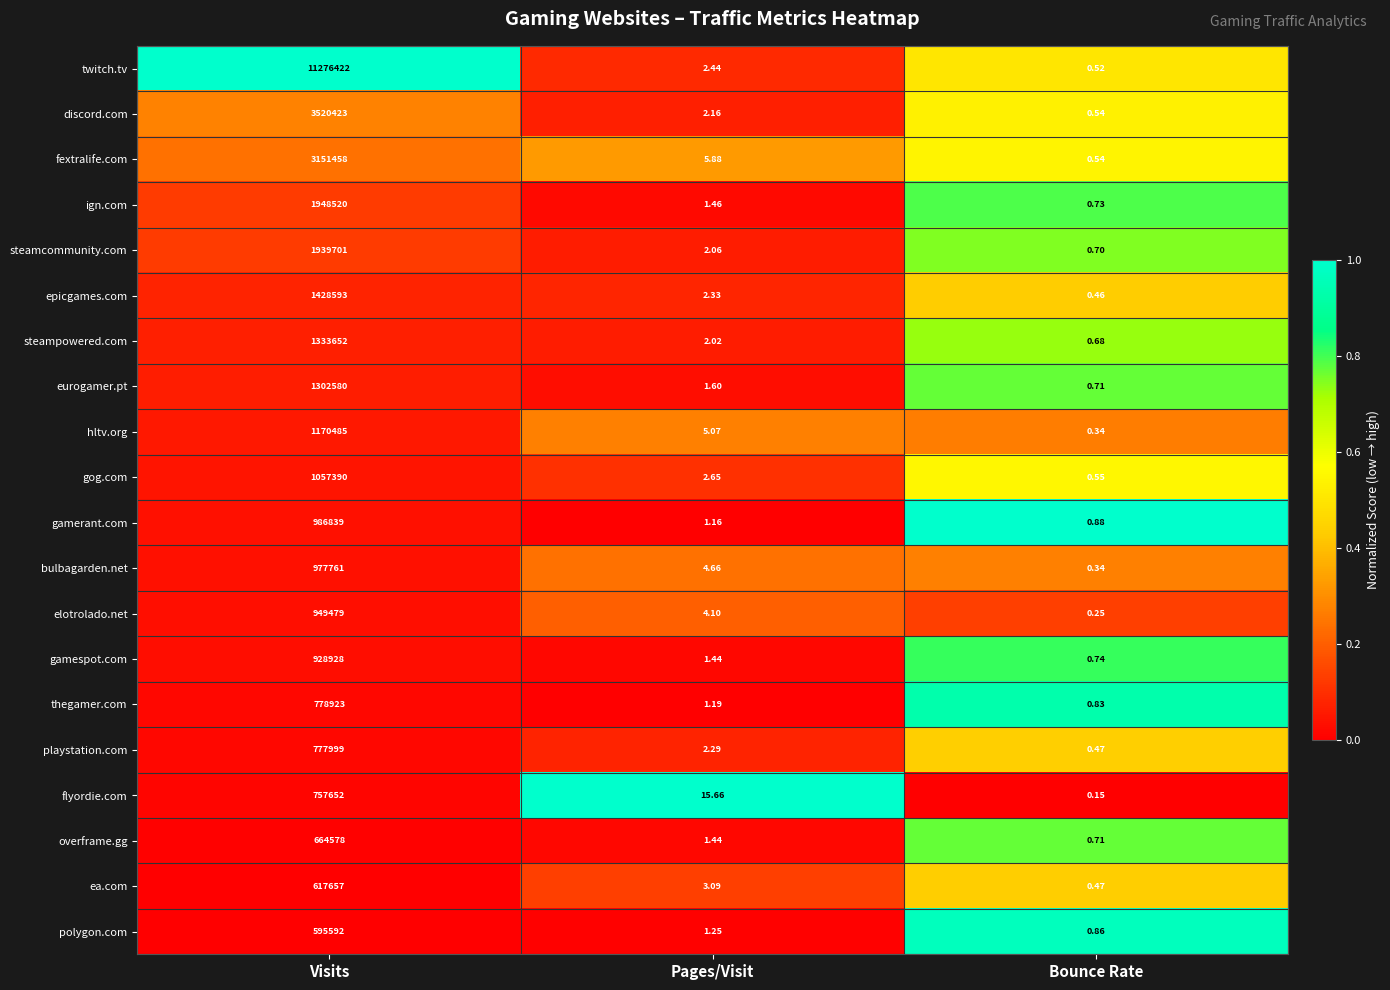

Which series has the largest range (max minus min)?

twitch.tv